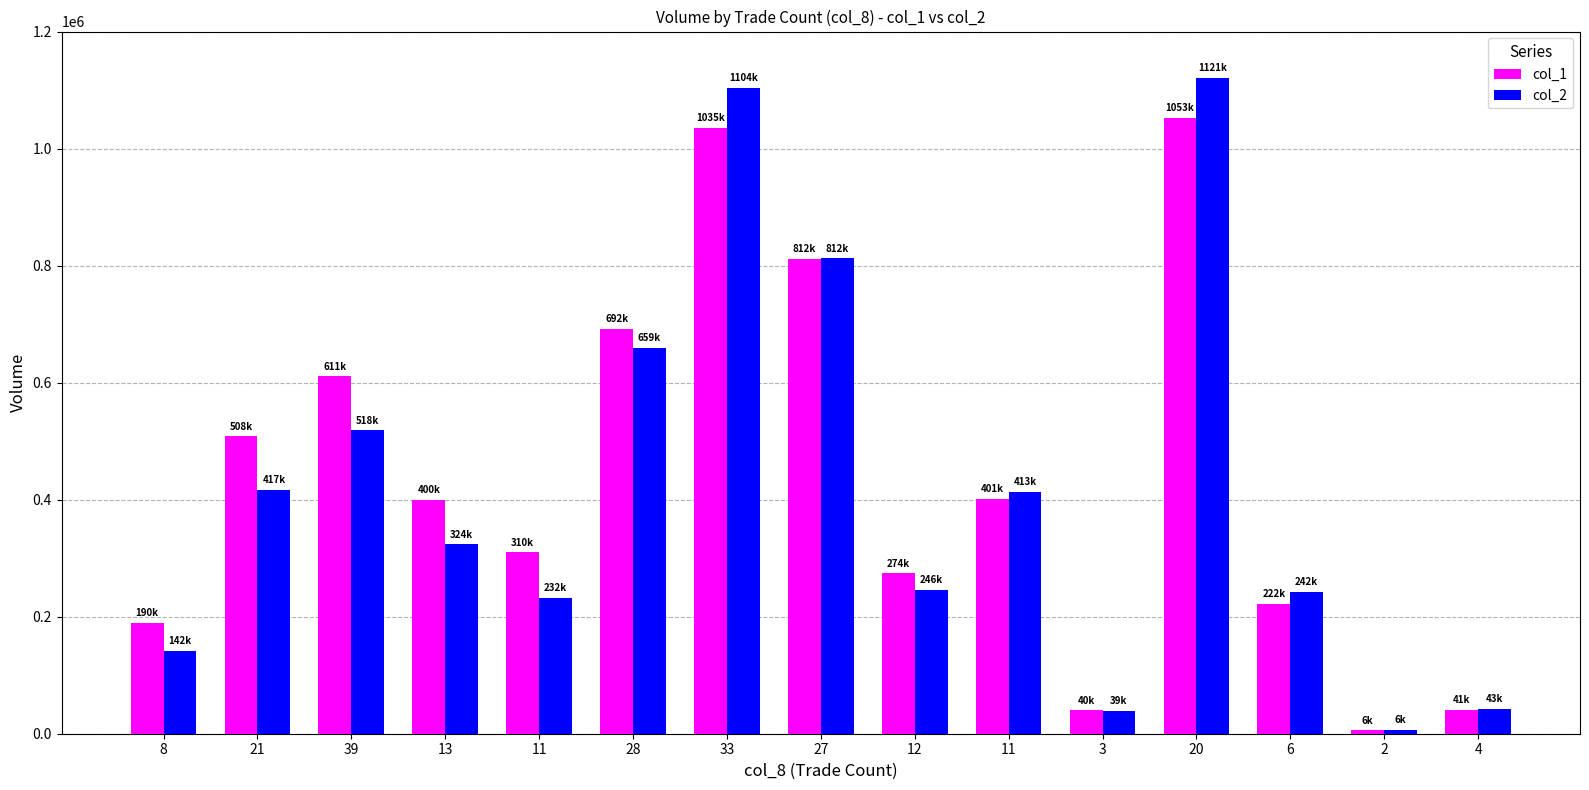

What is the average value of the col_1 series?

439667